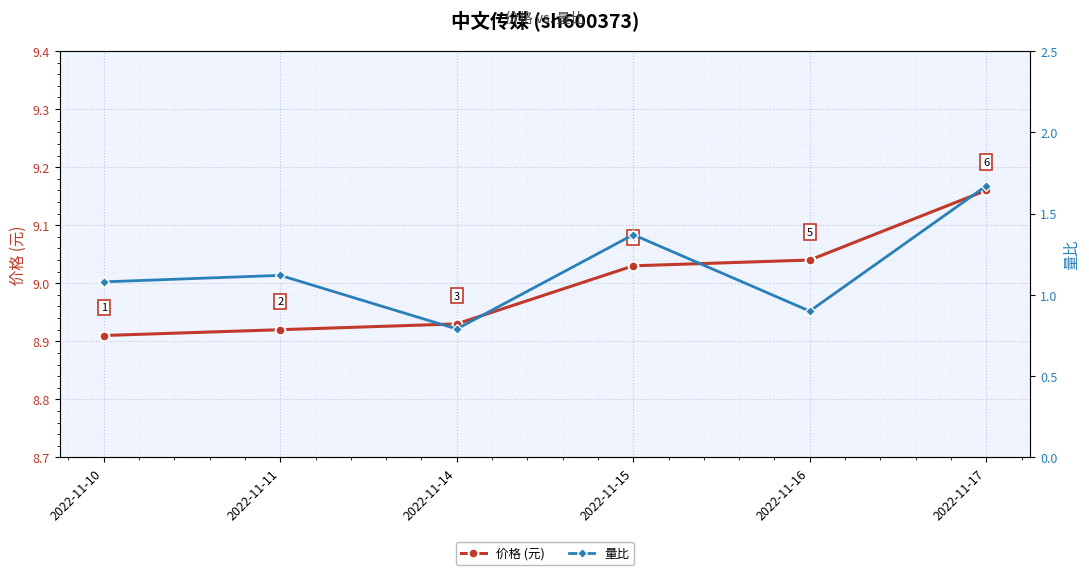

How many data points in 价格 (元) are less than 9?

3